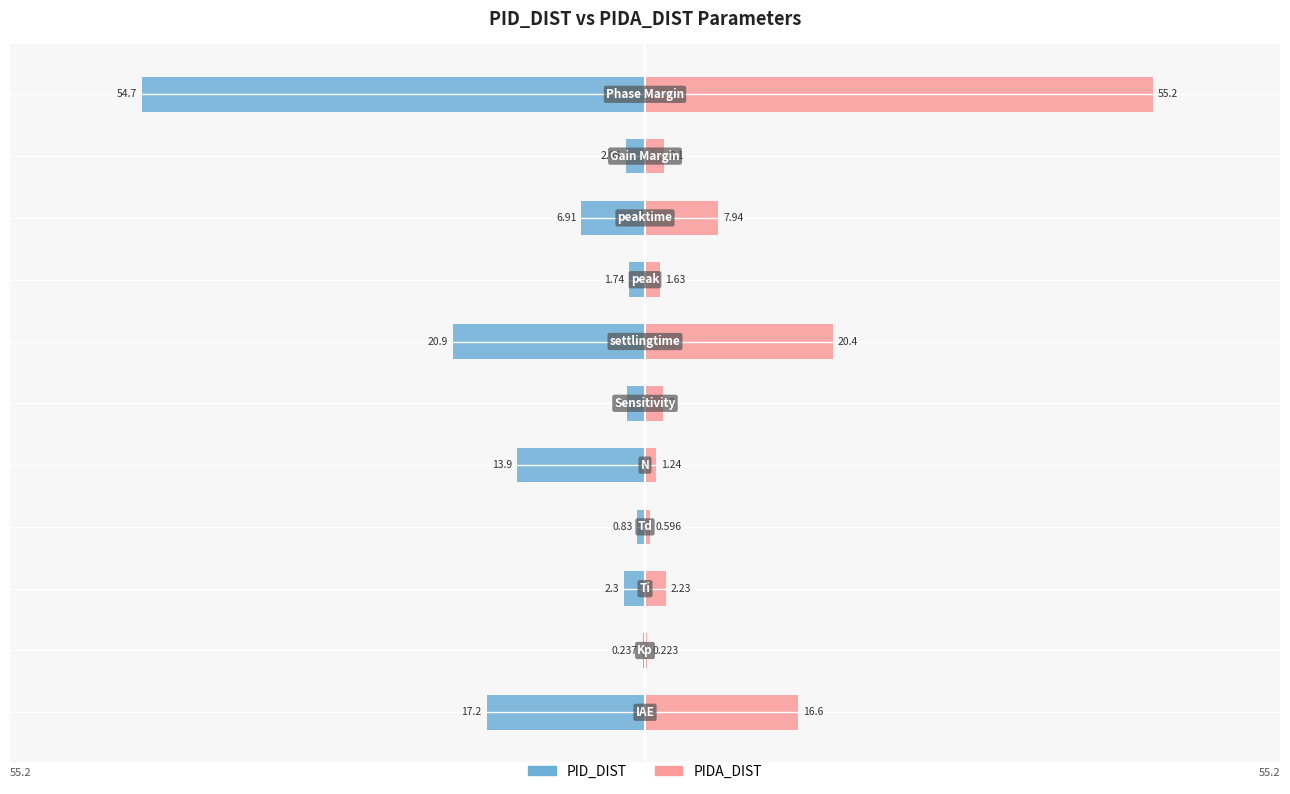

Reading right to left, list all the values displayed in this chart.

PID_DIST: 10=-54.7	9=-2.1	8=-6.9	7=-1.7	6=-20.9	5=-2.0	4=-13.9	3=-0.8	2=-2.3	1=-0.2	0=-17.2
PIDA_DIST: 10=55.2	9=2.1	8=7.9	7=1.6	6=20.4	5=2.0	4=1.2	3=0.6	2=2.2	1=0.2	0=16.6